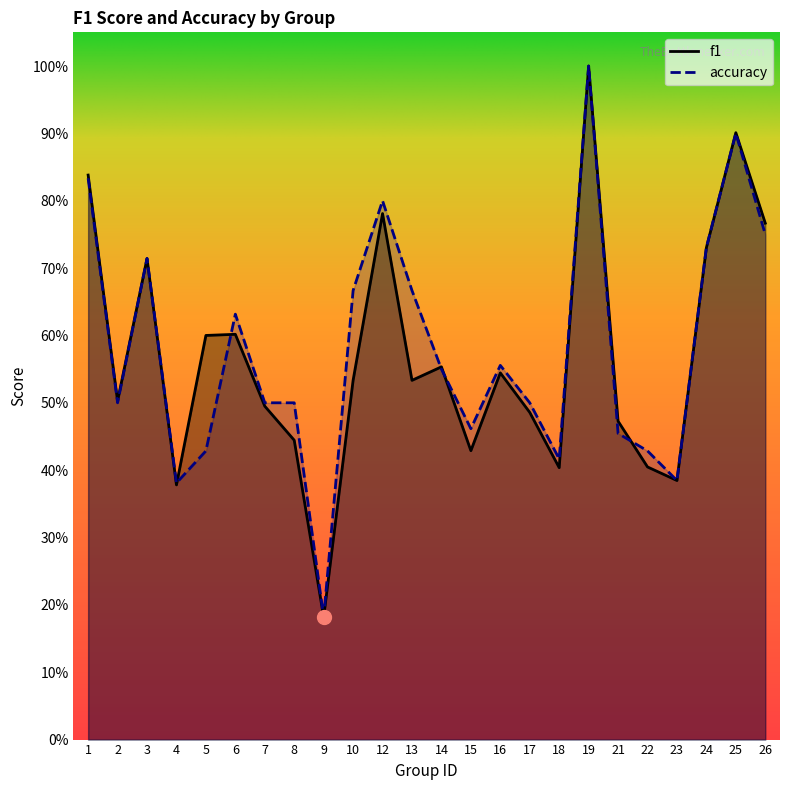

What is the difference between the second highest and second lowest values in the f1 series?

0.5